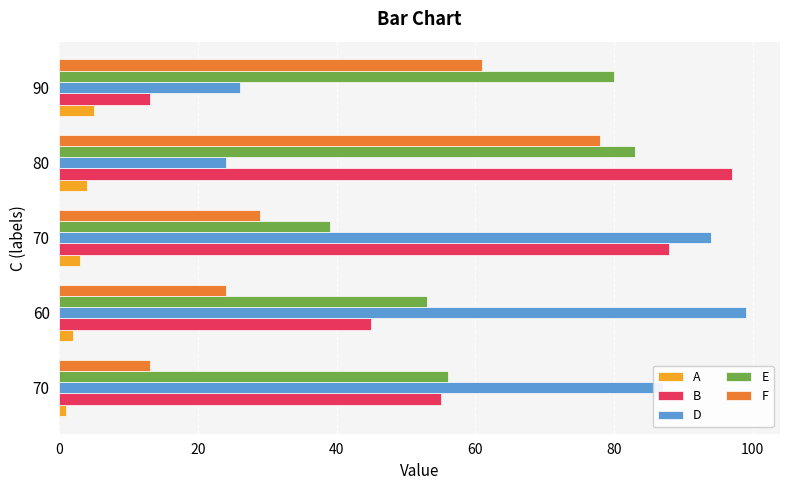

Count the number of data series in this chart.

5